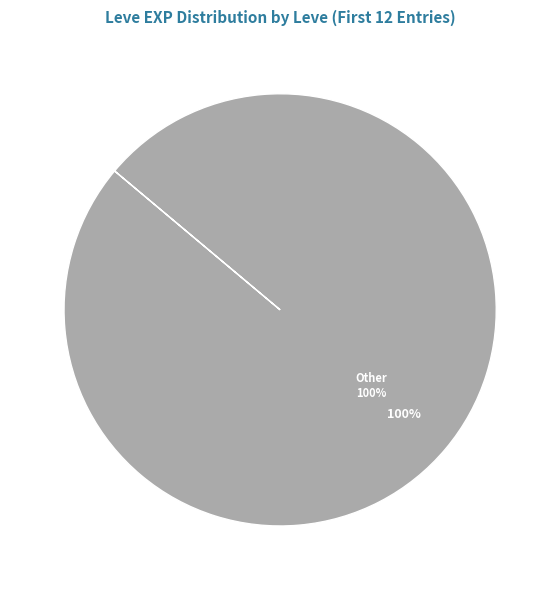

Does 1 represent more than half of the total?

No